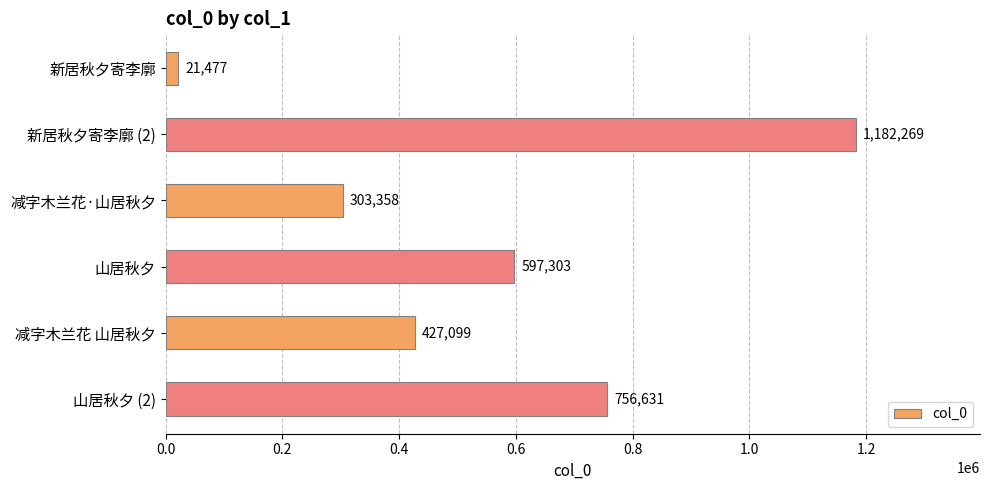

Reading bottom to top, list all the values displayed in this chart.

756631	427099	597303	303358	1182269	21477